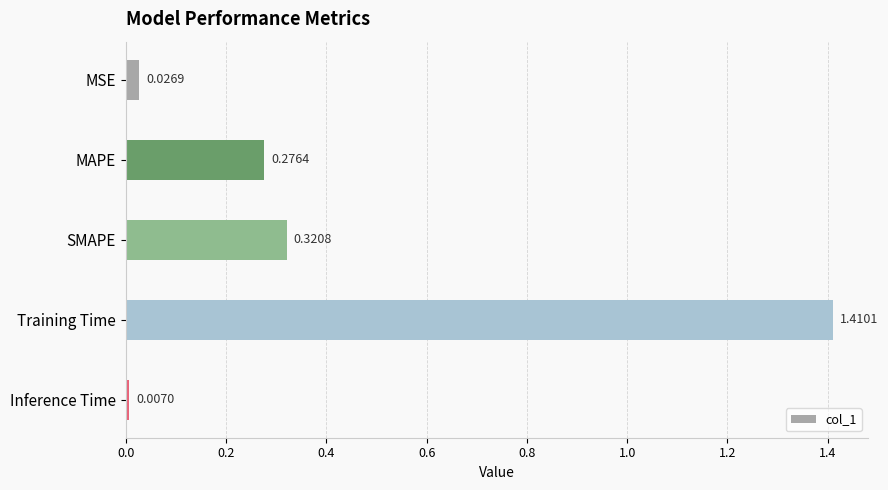

At which label is the value closest to 0?

Inference Time